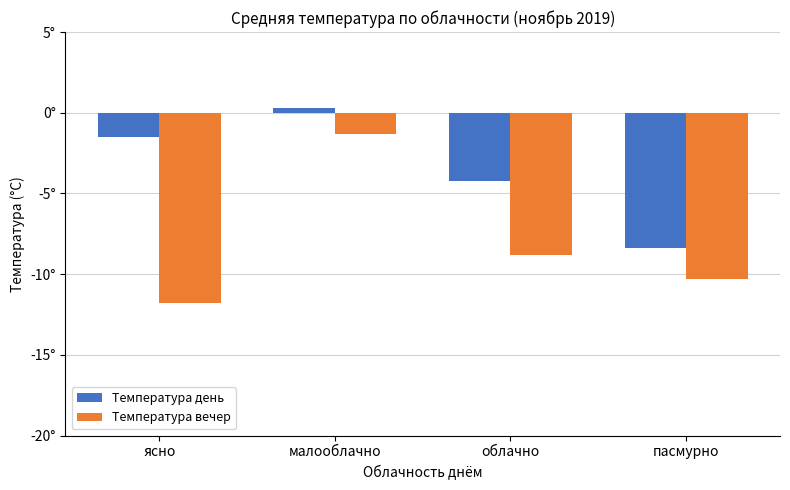

List the labels in order of Температура день value, smallest first.

пасмурно, облачно, ясно, малооблачно